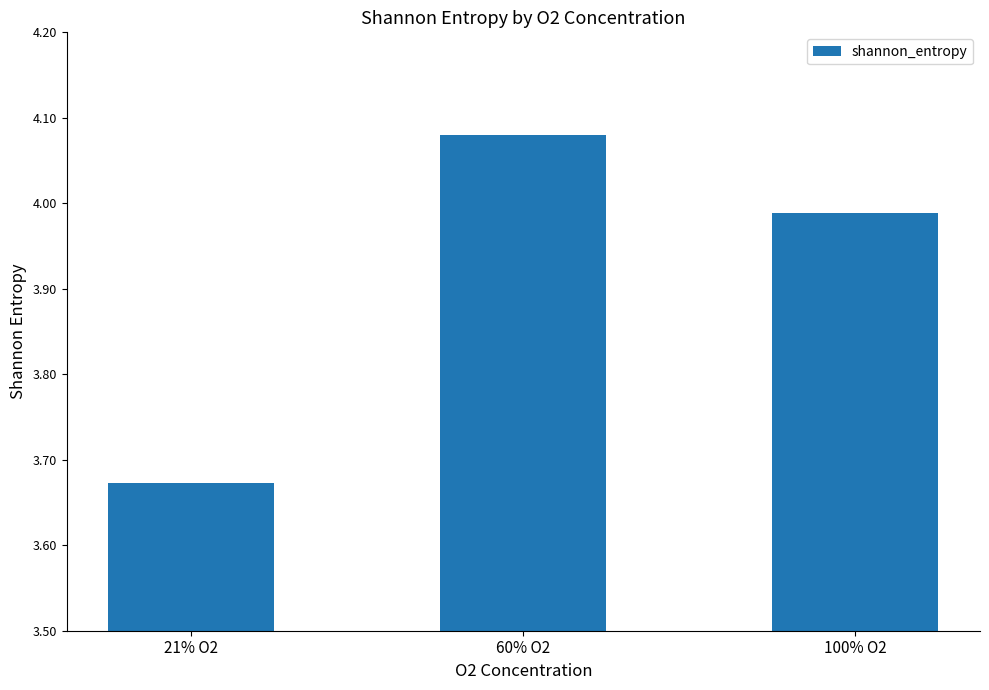

Is it true that the value at 21% O2 is 2.0?

False